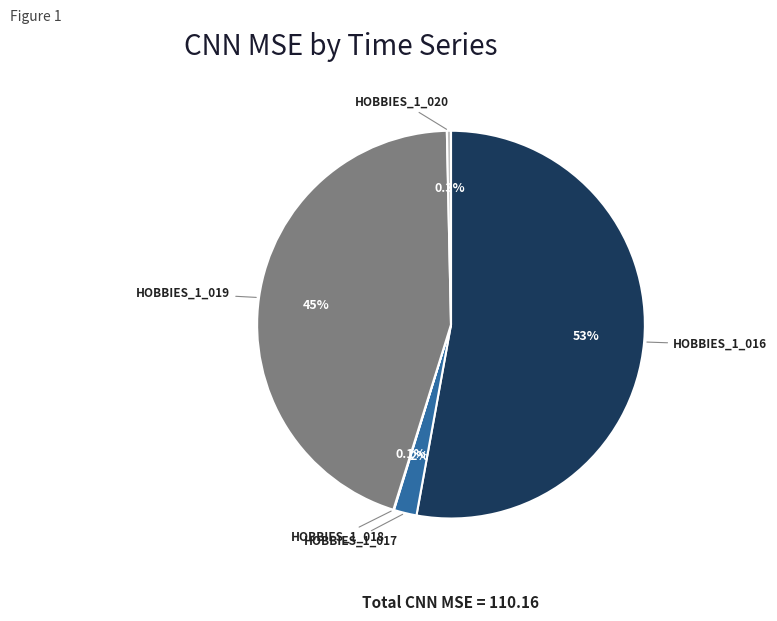

Is there any slice that represents more than half of the pie?

Yes